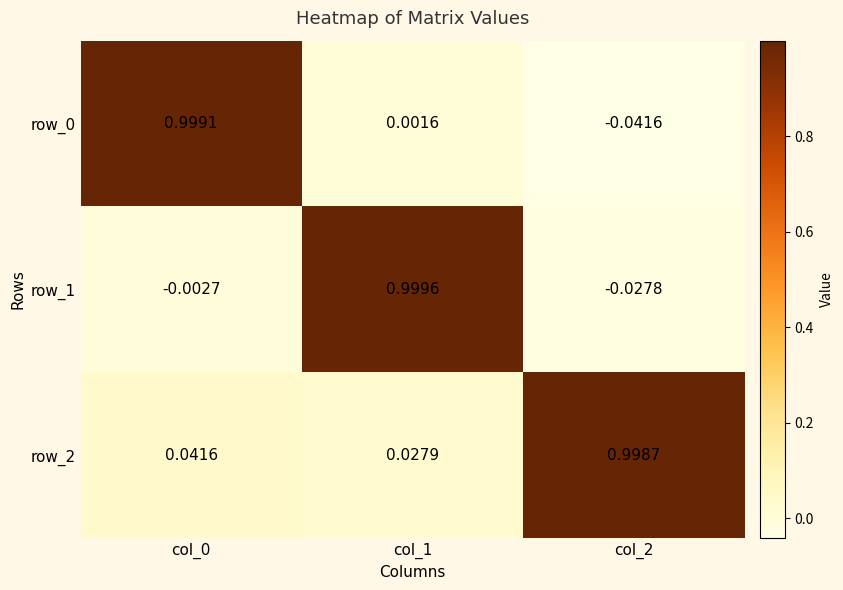

Is the value of row_0 at col_2 greater than the value of row_2 at col_1?

No